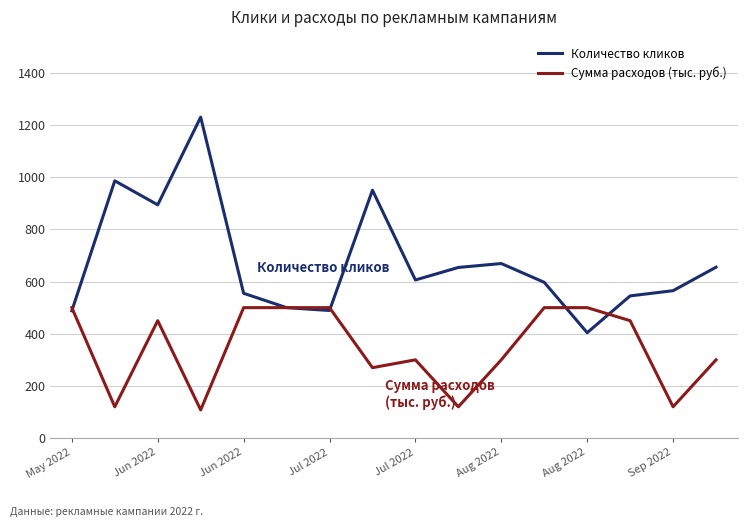

Which series has the largest total across all categories?

Количество кликов